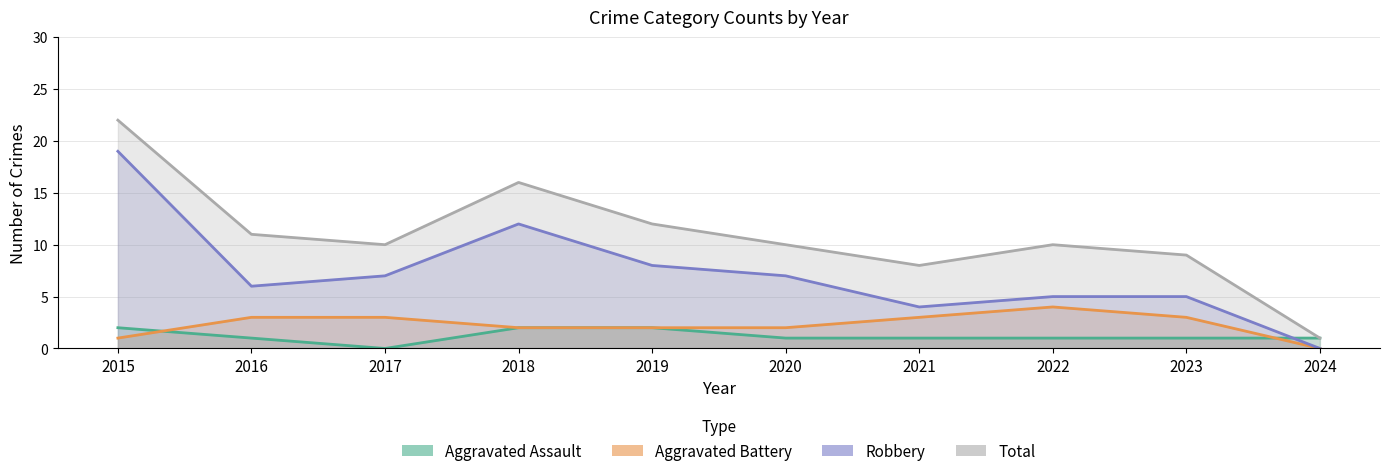

Rank the categories by Aggravated Battery value from highest to lowest.

2022, 2016, 2017, 2021, 2023, 2018, 2019, 2020, 2015, 2024